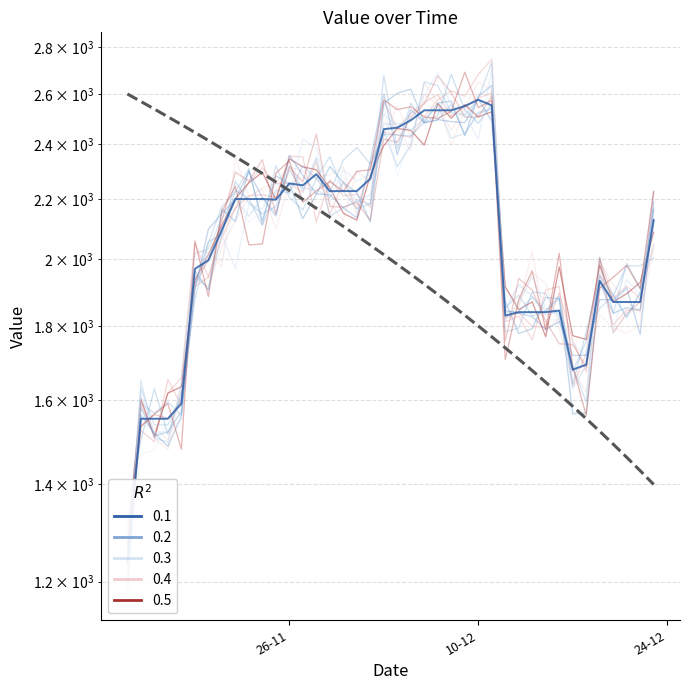

How many values are below 2198?

20